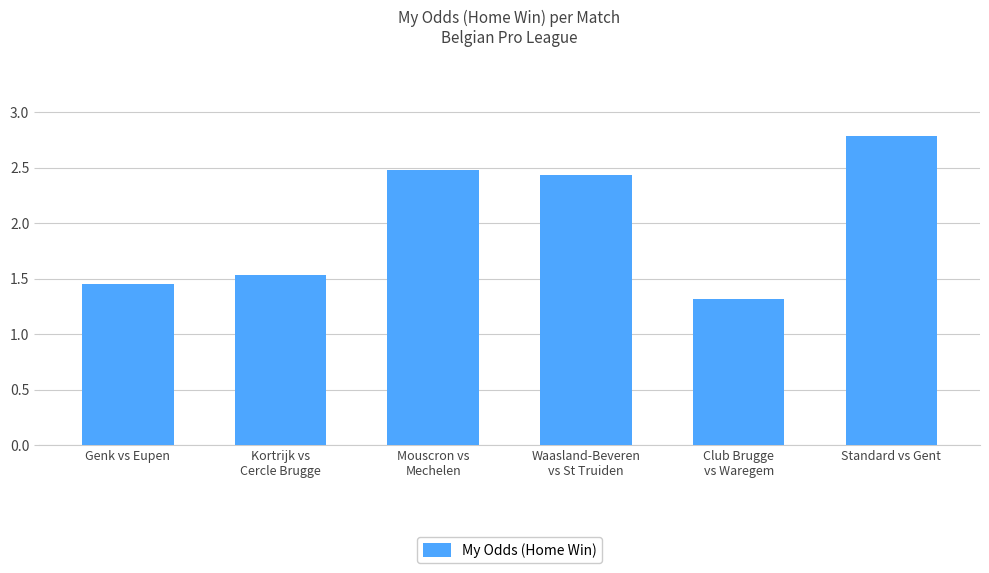

Which label corresponds to the largest value in the chart?

Standard vs Gent